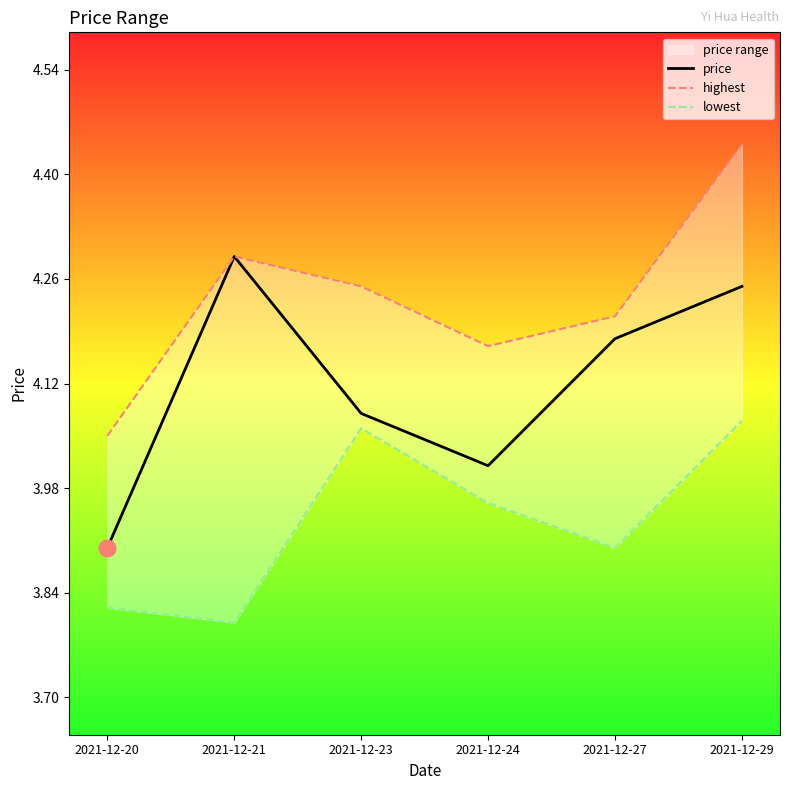

True or false: lowest has more than 0 points higher than both neighbors.

True